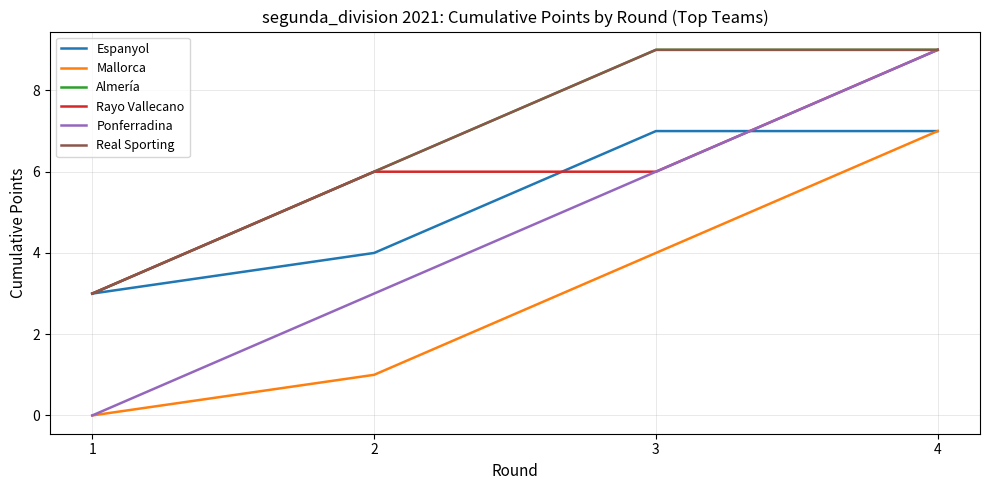

Is the value of Real Sporting at 2 greater than the value of Ponferradina at 4?

No